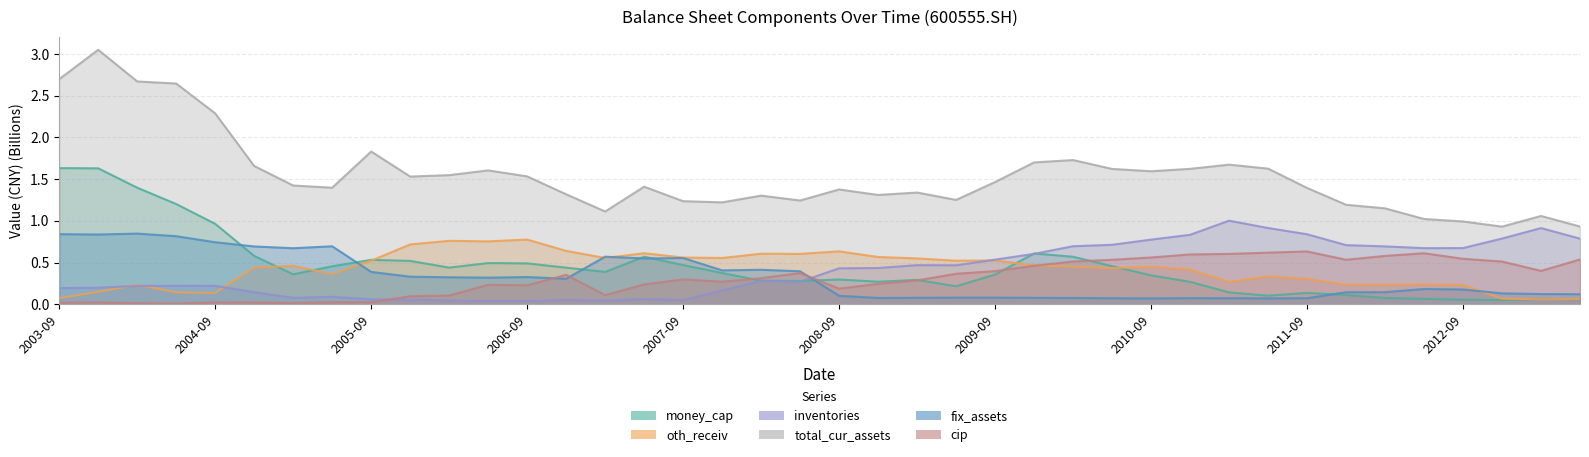

True or false: oth_receiv and total_cur_assets intersect in this chart.

False